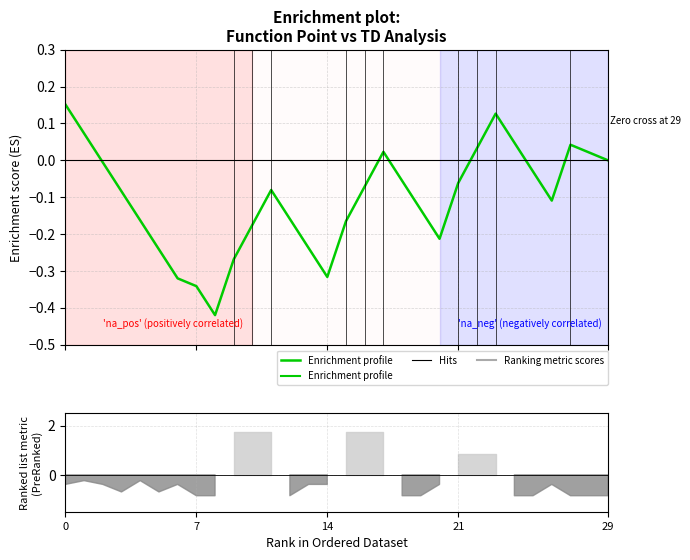

Is it true that the value at 18 is -0.1?

True